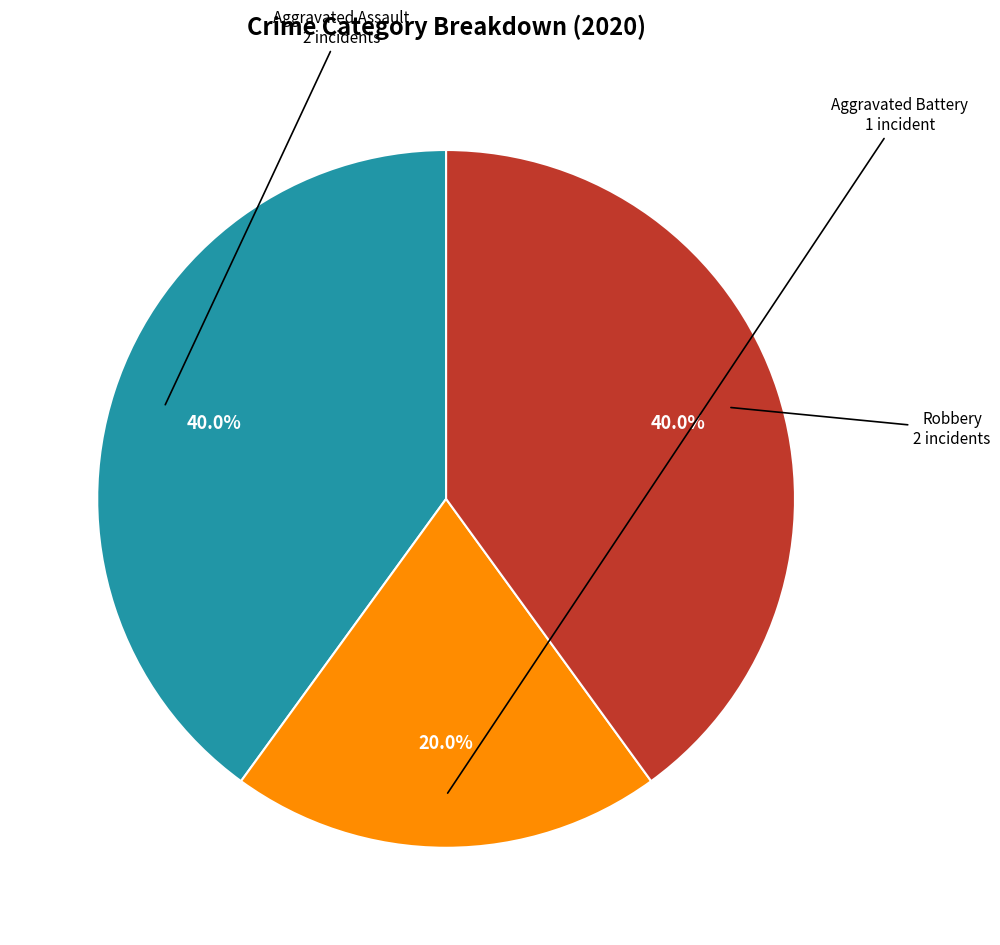

To the nearest percent, what is the difference between the largest and smallest slice percentages?

20%